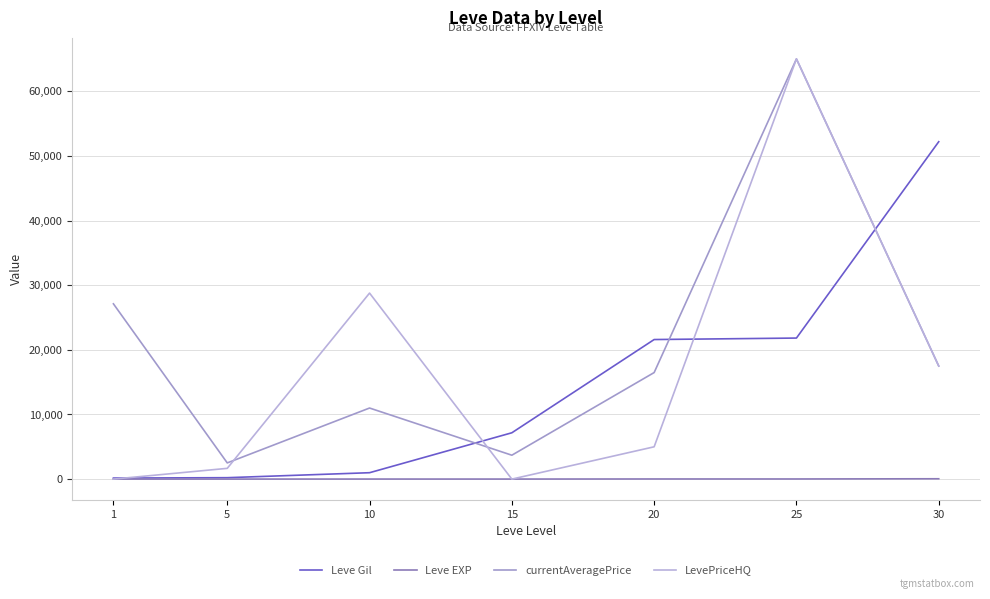

What is the value of the Leve Gil point at the 7th from the left?

52220